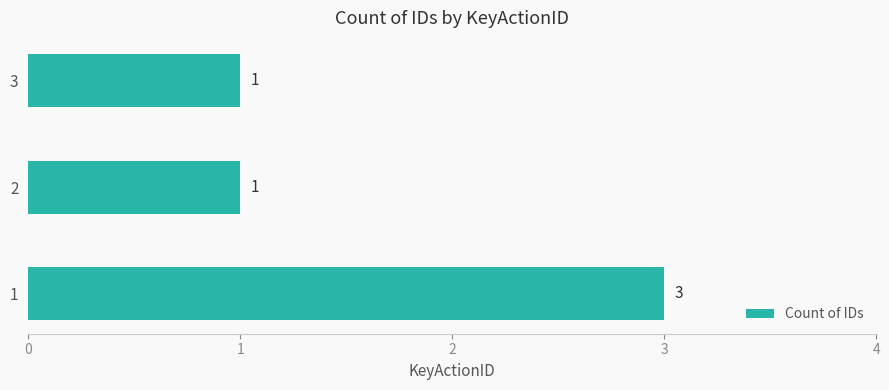

What is the maximum value shown in the chart?

3